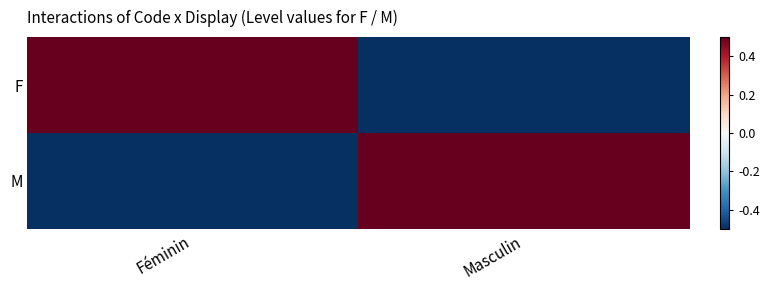

Reading left to right, list all the values displayed in this chart.

F: Féminin=0.5	Masculin=-0.5
M: Féminin=-0.5	Masculin=0.5